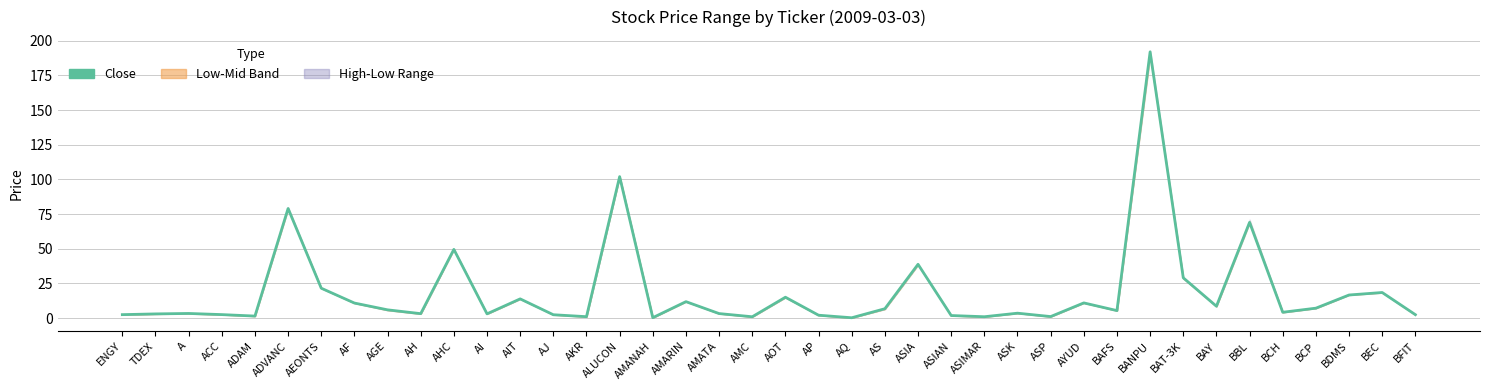

How many series are shown in this chart?

1